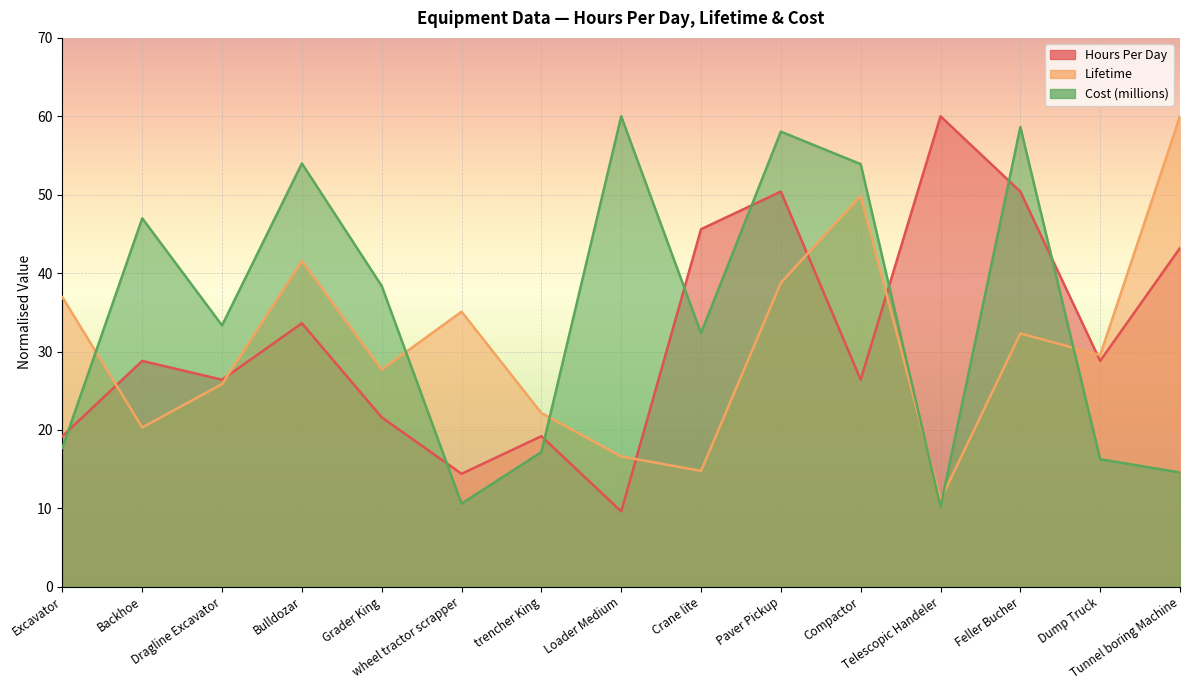

Where does the Cost (millions) series first go above 33?

Backhoe